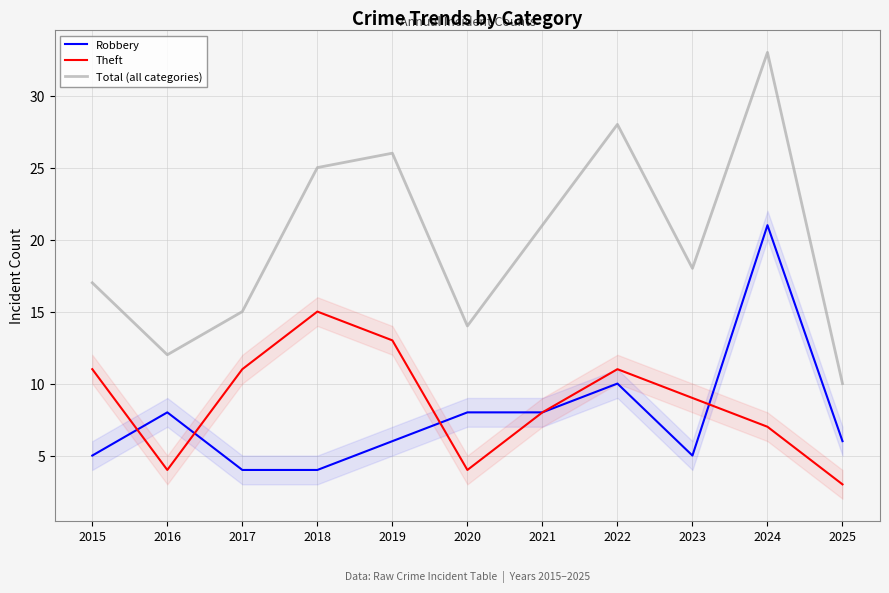

True or false: Theft and Robbery intersect in this chart.

True